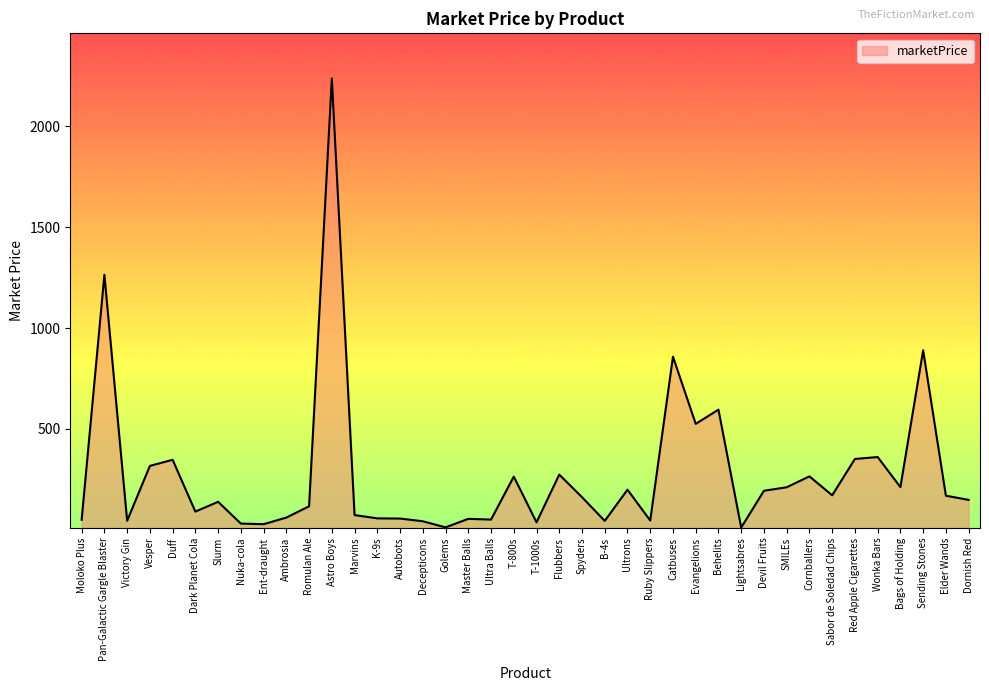

What is the difference between the maximum and minimum values?

2227.3